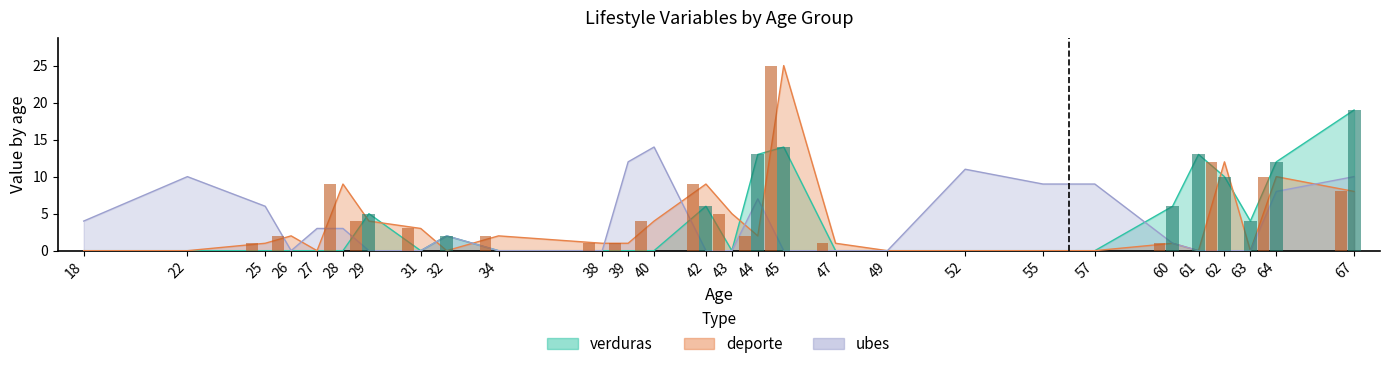

Reading left to right, extract all data points from this chart.

verduras: 18=0	22=0	25=0	26=0	27=0	28=0	29=5	31=0	32=2	34=0	38=0	39=0	40=0	42=6	43=0	44=13	45=14	47=0	49=0	52=0	55=0	57=0	60=6	61=13	62=10	63=4	64=12	67=19
deporte: 18=0	22=0	25=1	26=2	27=0	28=9	29=4	31=3	32=0	34=2	38=1	39=1	40=4	42=9	43=5	44=2	45=25	47=1	49=0	52=0	55=0	57=0	60=1	61=0	62=12	63=0	64=10	67=8
ubes: 18=4	22=10	25=6	26=0	27=3	28=3	29=0	31=0	32=2	34=0	38=0	39=12	40=14	42=0	43=0	44=7	45=0	47=0	49=0	52=11	55=9	57=9	60=1	61=0	62=0	63=0	64=8	67=10